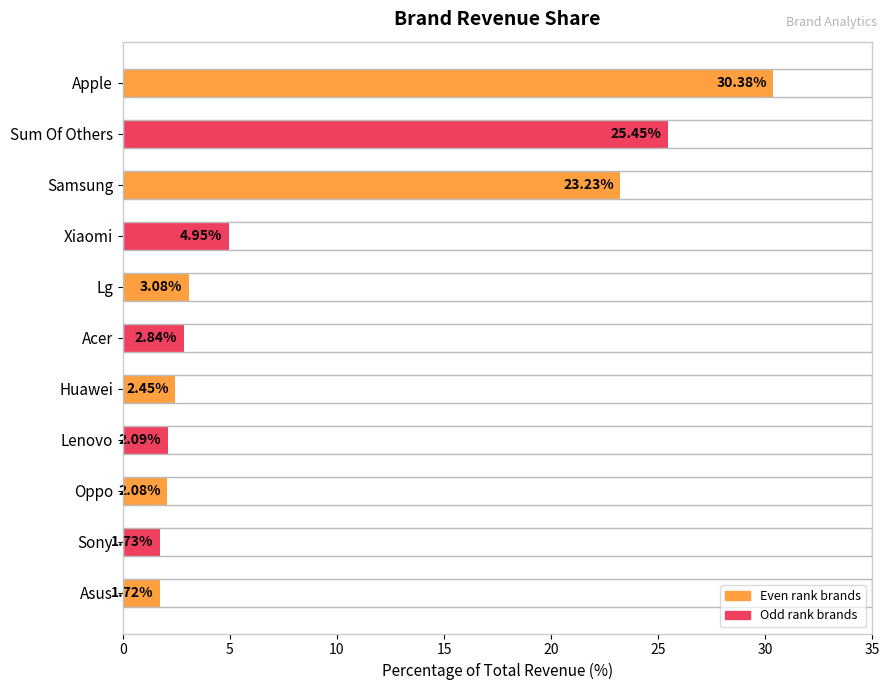

What is the difference between the second highest and second lowest values?

23.7